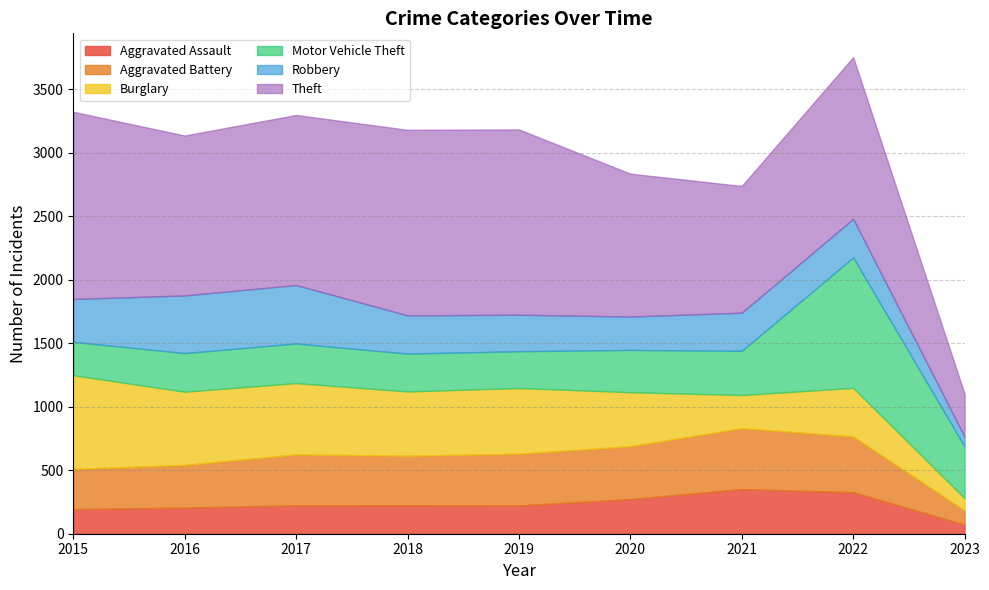

What is the difference between the maximum and minimum values in the Aggravated Assault series?

280